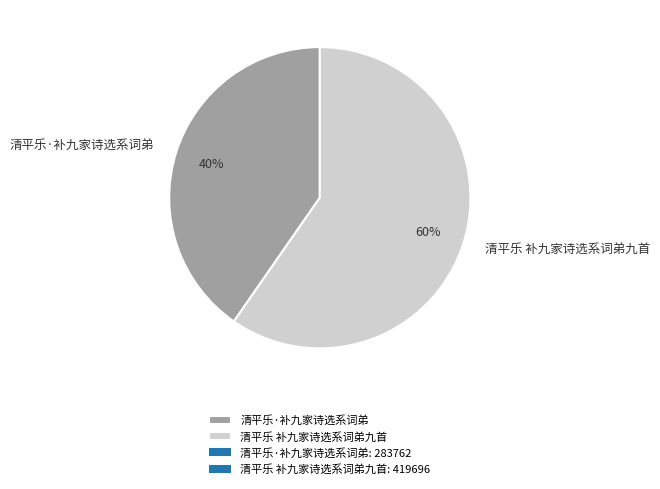

Approximately how many times larger is the value at 清平乐·补九家诗选系词弟 compared to 清平乐 补九家诗选系词弟九首?

0.7